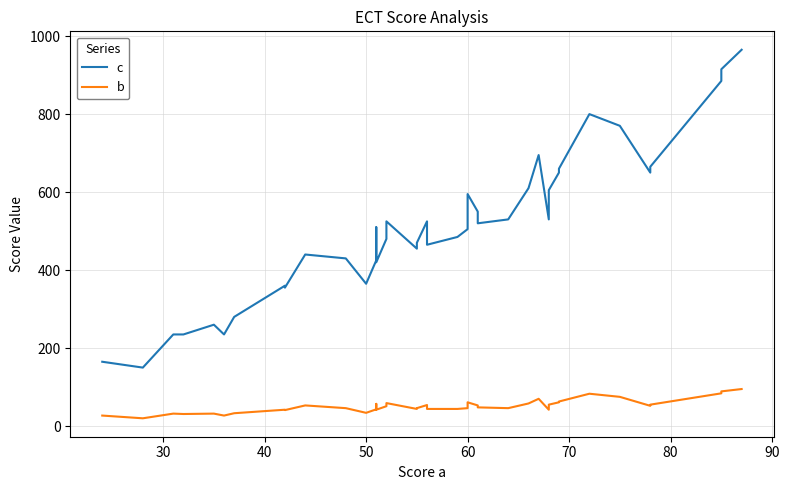

Is the value of b at 100 greater than the value of c at 39?

No